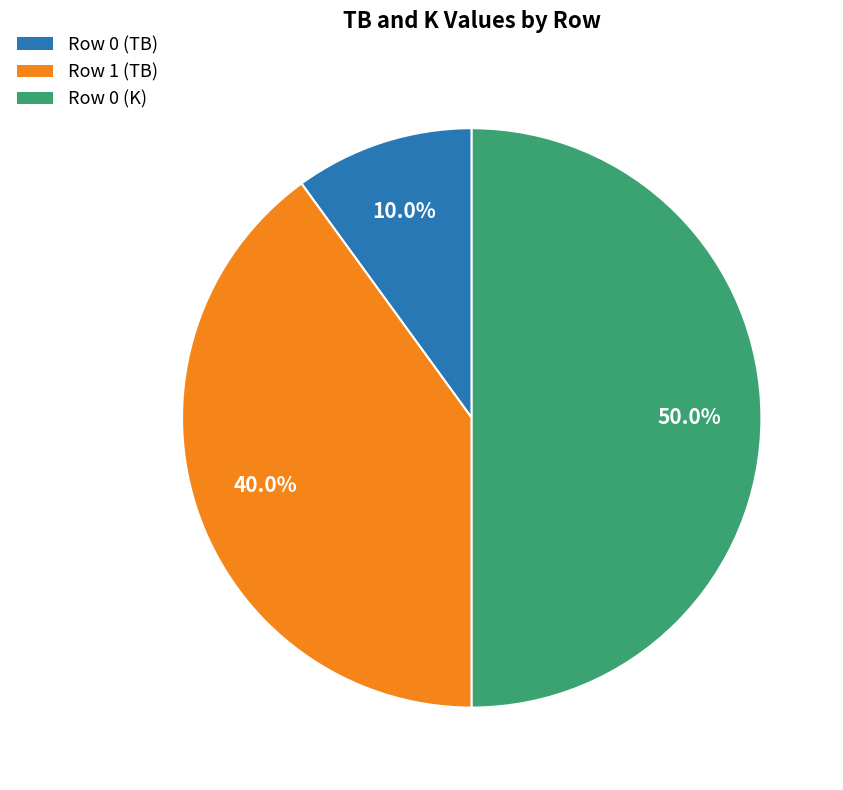

Count the number of slices in the pie.

3